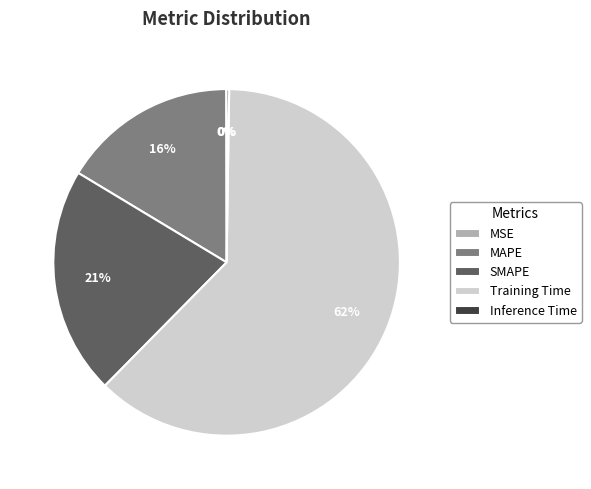

To the nearest percent, what is the difference between the MAPE and SMAPE slice percentages?

5%